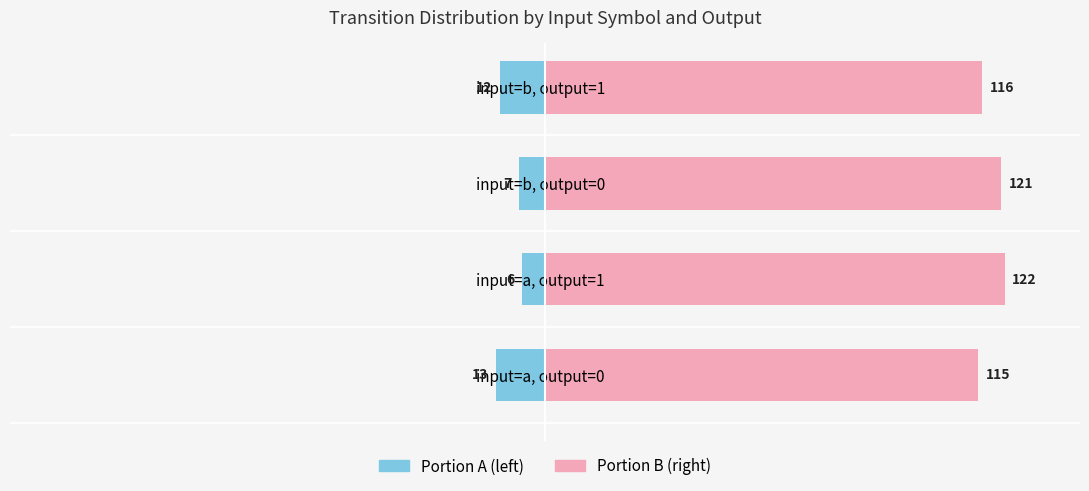

Are the bars horizontal?

Yes